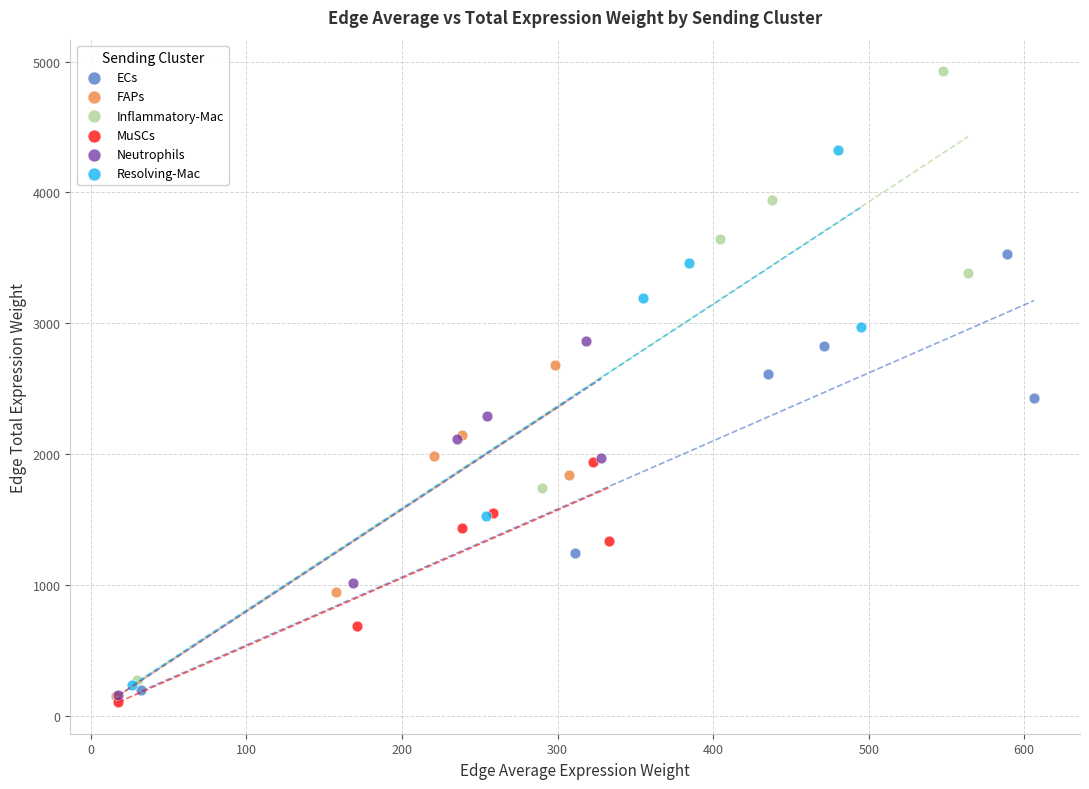

Which series reaches the maximum Y coordinate?

Inflammatory-Mac